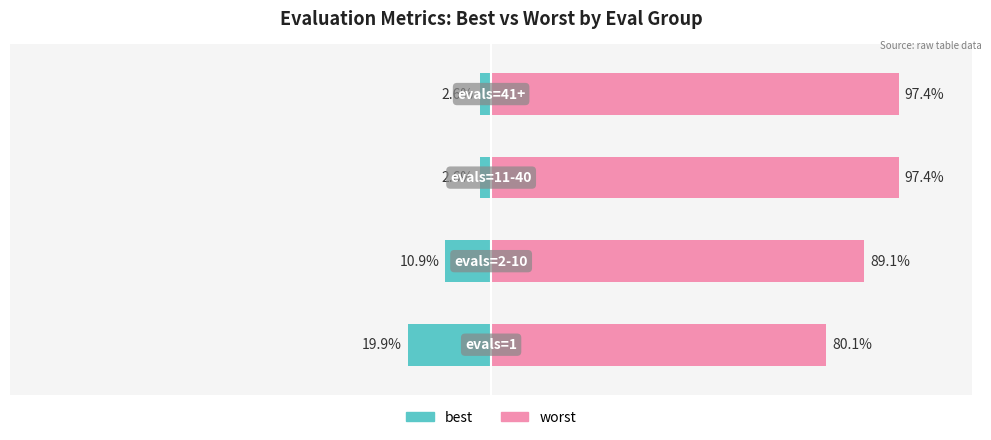

Between 2 and 3, which is larger?

2